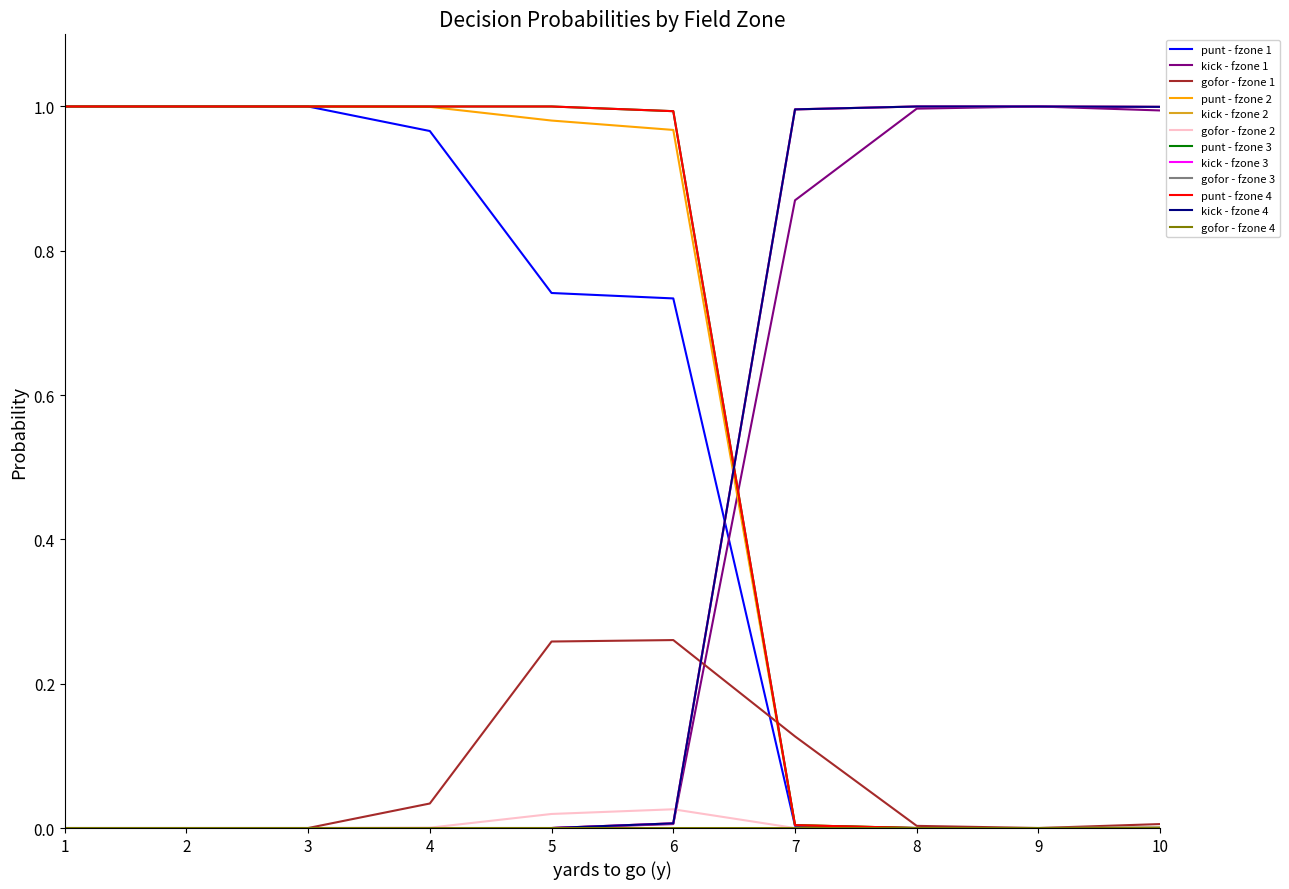

Does the chart display data point markers on the line(s)?

No